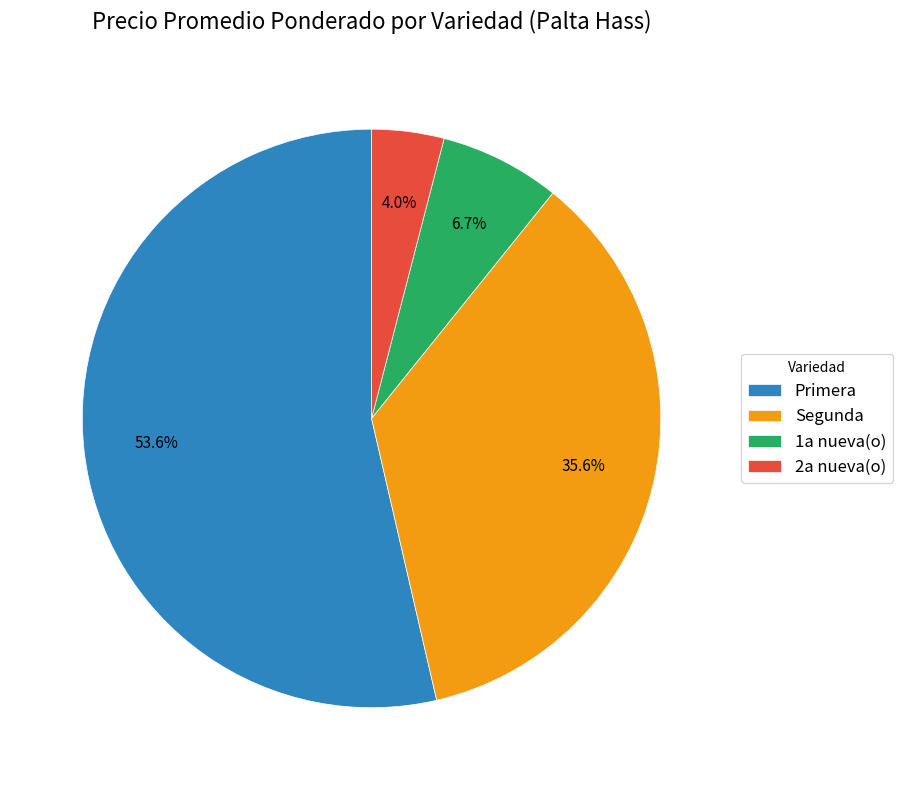

Between 1a nueva(o) and Primera, which is larger?

Primera